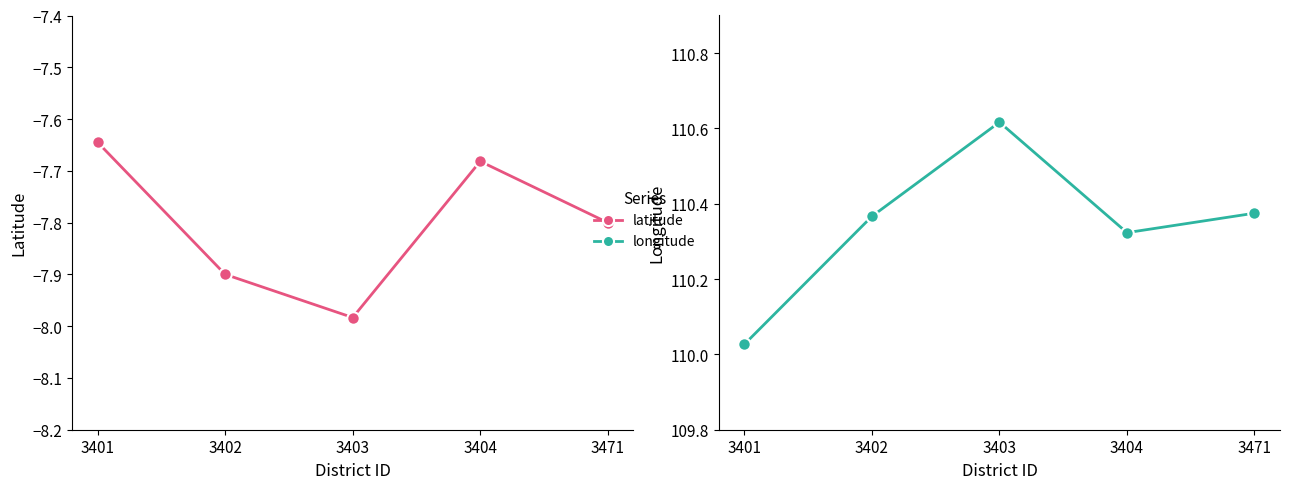

At which category is the sum across all series the highest?

3404